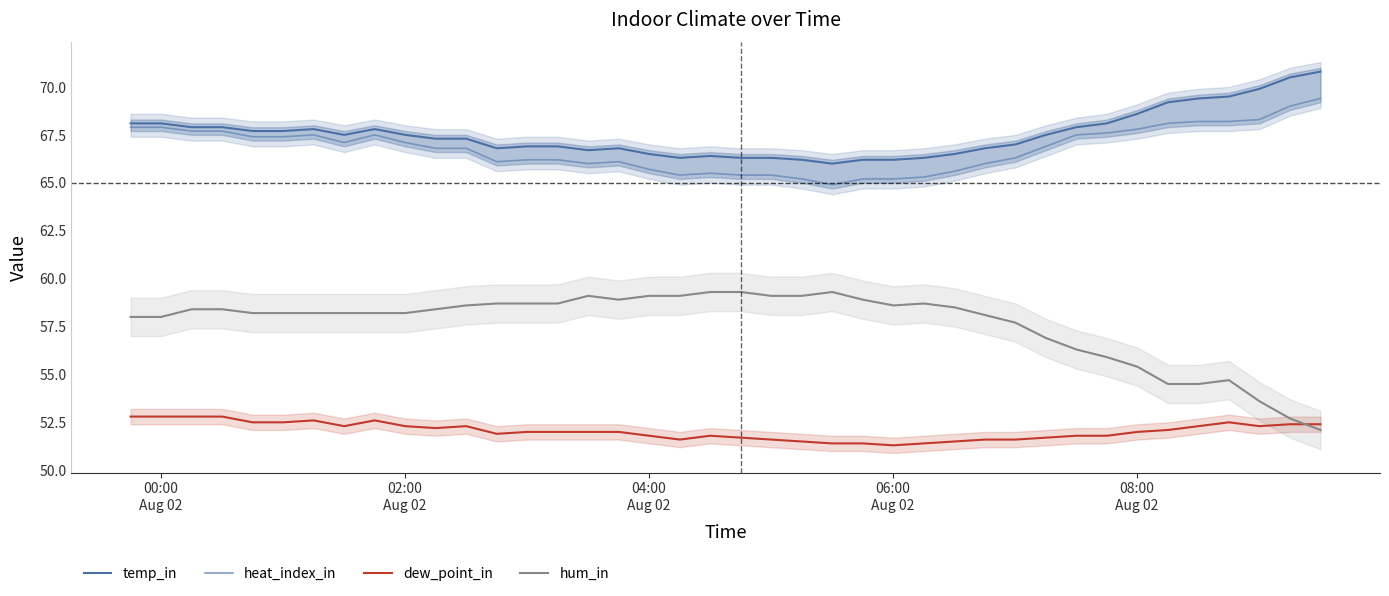

True or false: hum_in and temp_in intersect in this chart.

False